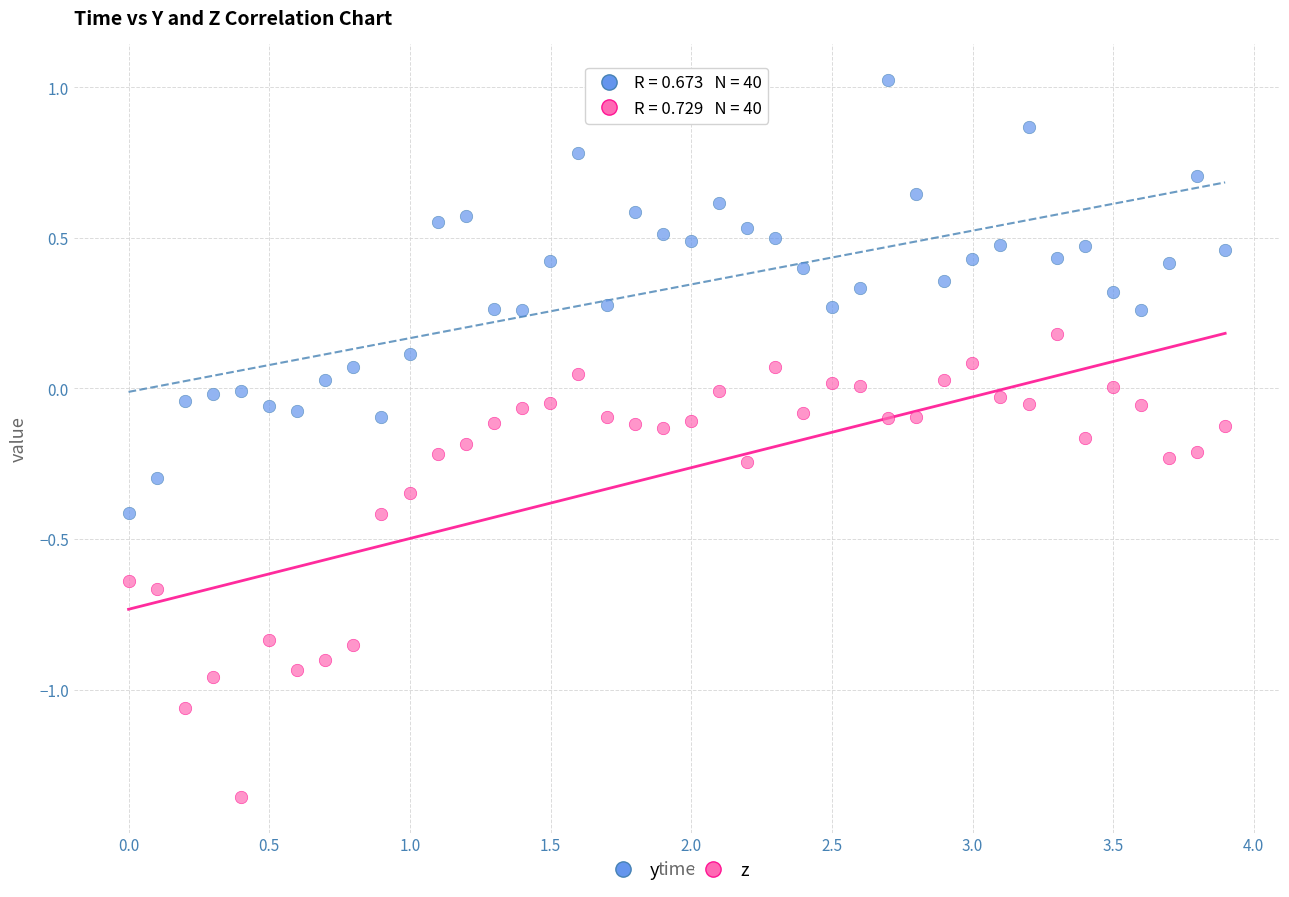

Which series contains the highest Y value?

y